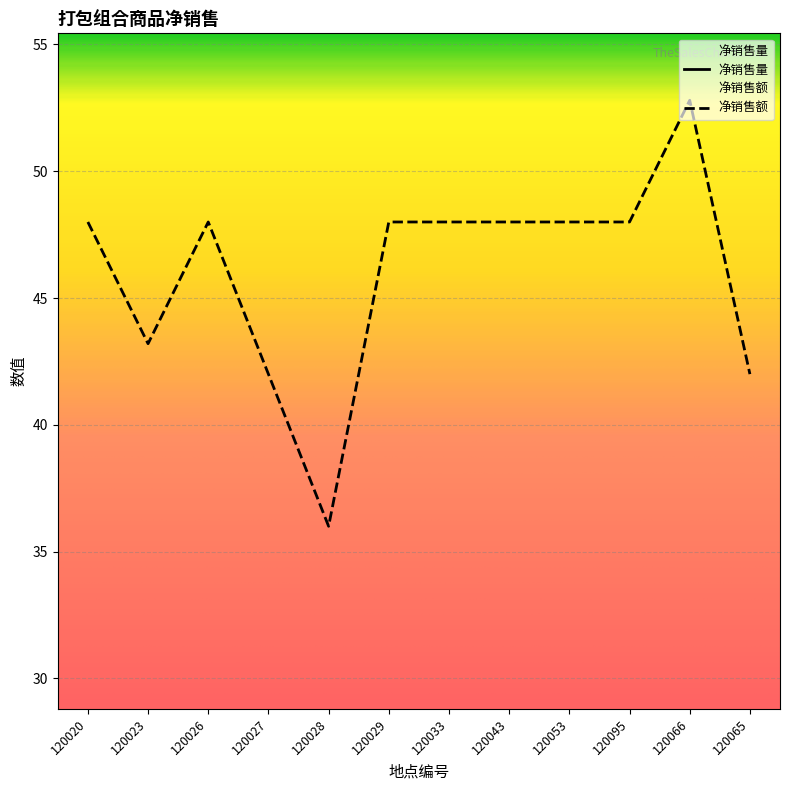

What is the sum of the values at 120023 and 120065?

85.2